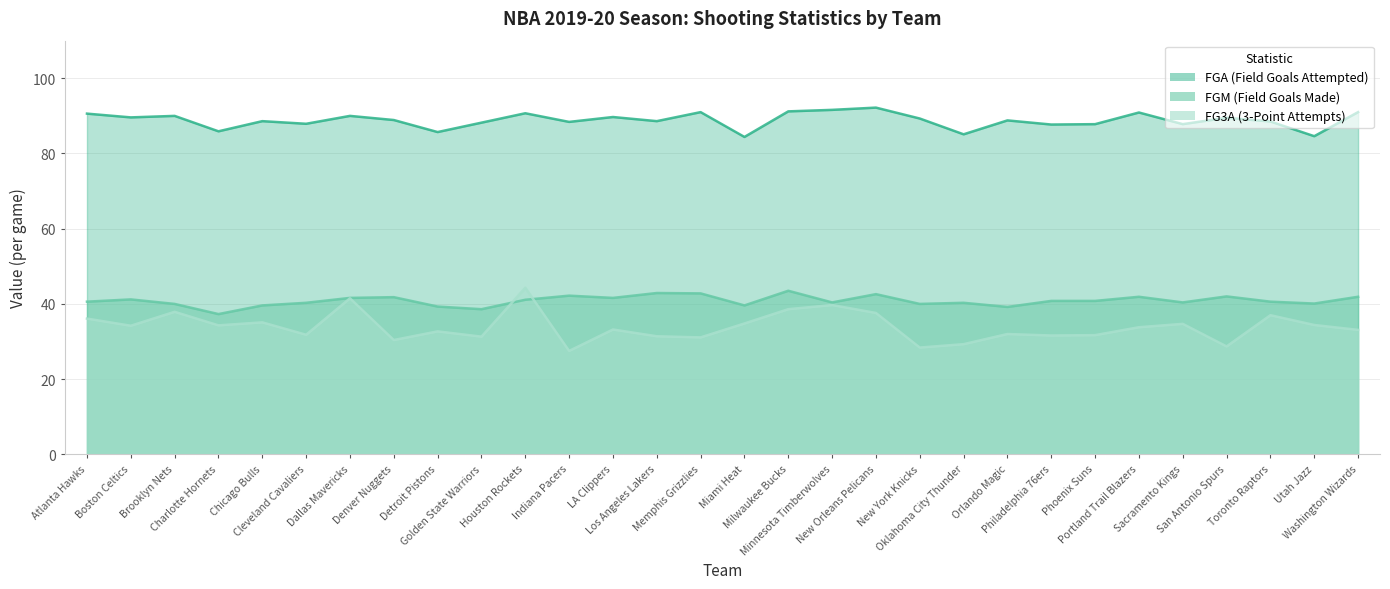

True or false: FG3A has more than 0 interior local peaks.

True